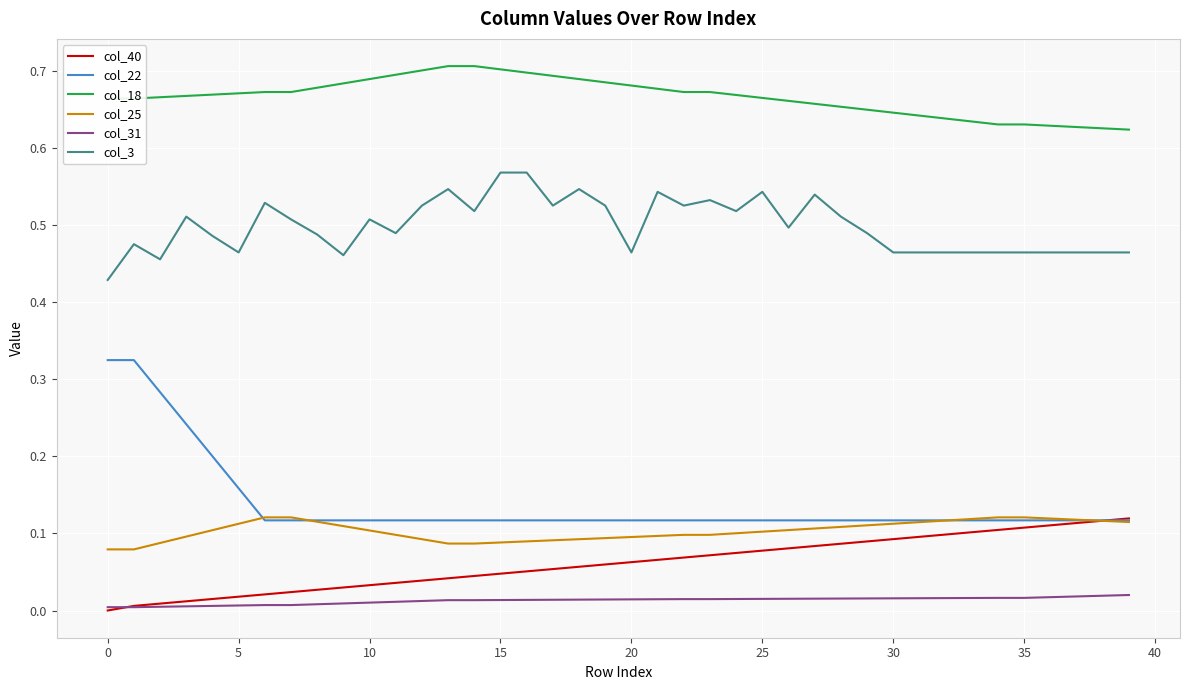

Which series has the widest spread of values?

col_22